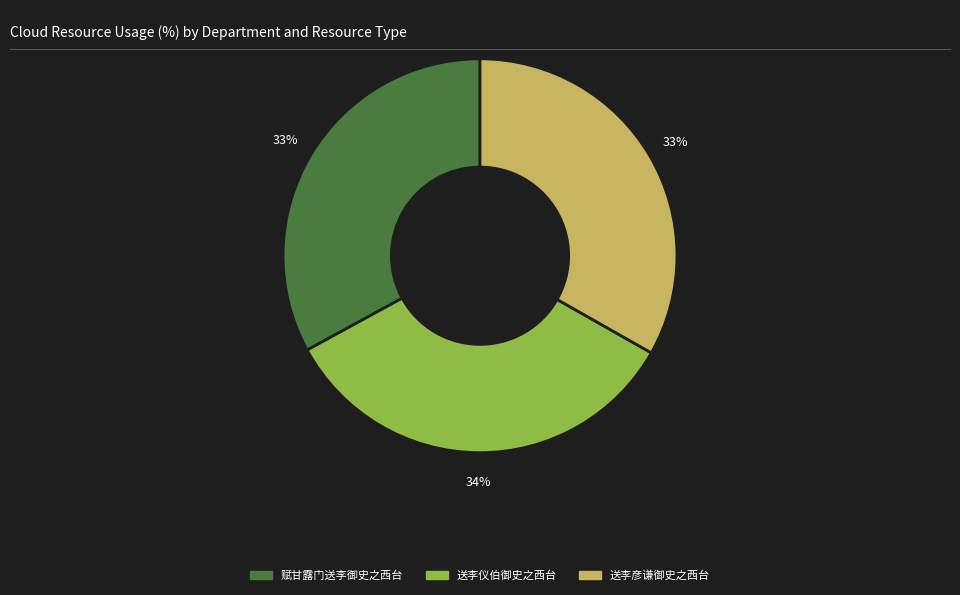

Combined, do 送李仪伯御史之西台 and 送李彦谦御史之西台 account for over 50%?

Yes